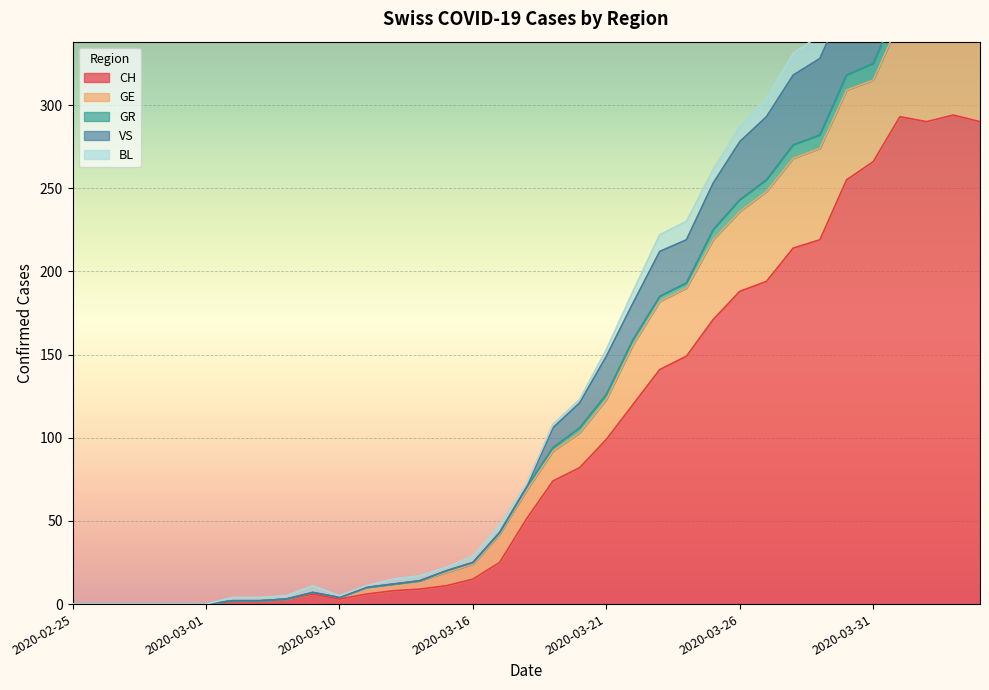

At which category does CH reach its first local valley?

2020-03-10